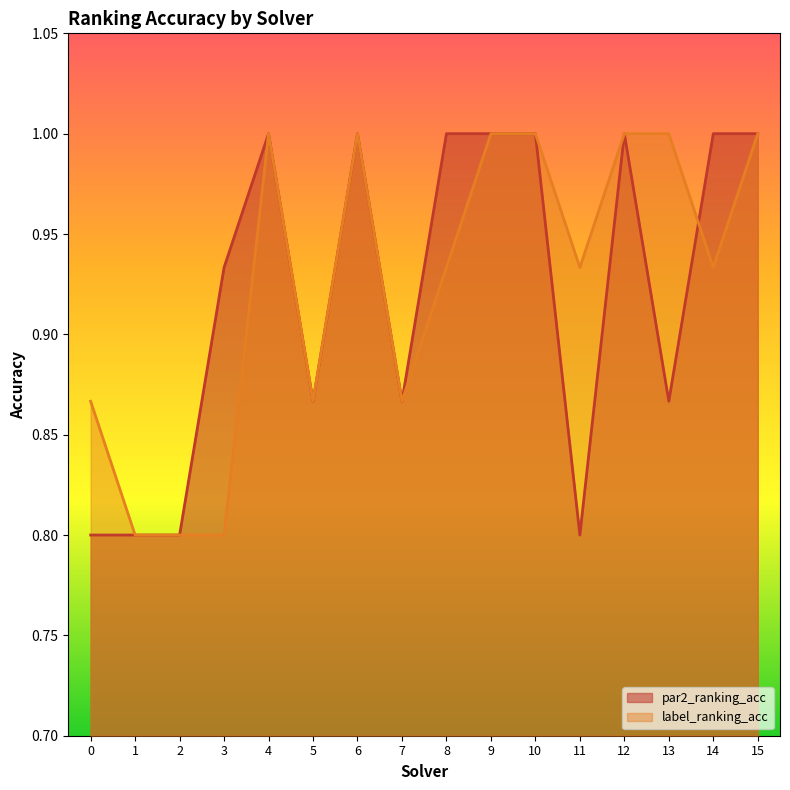

At which label does par2_ranking_acc reach its peak?

4